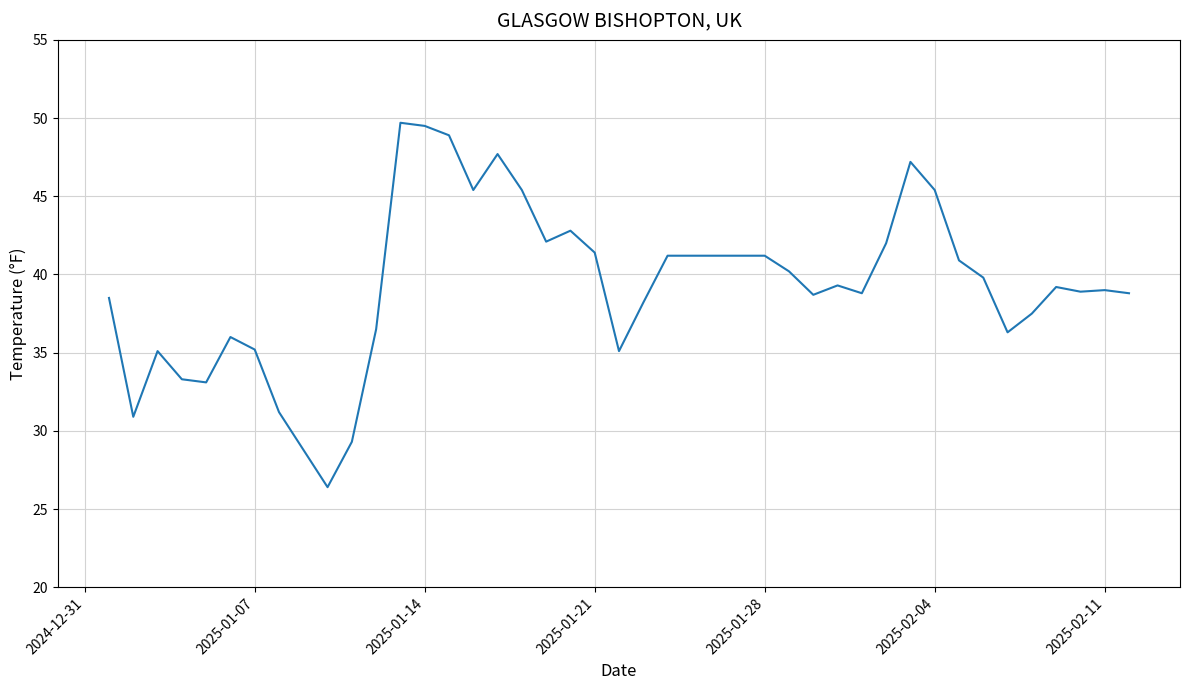

What is the greatest value displayed?

49.7